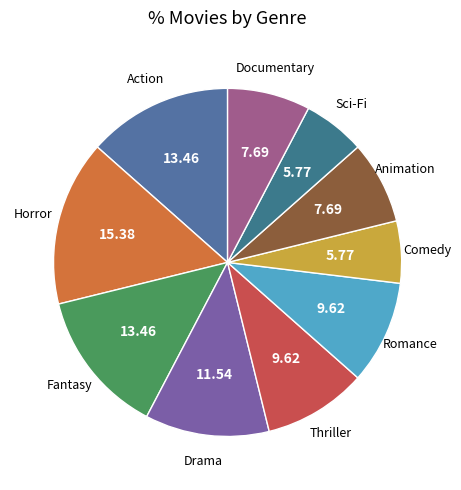

Is it true that Drama is 1% of the pie?

False